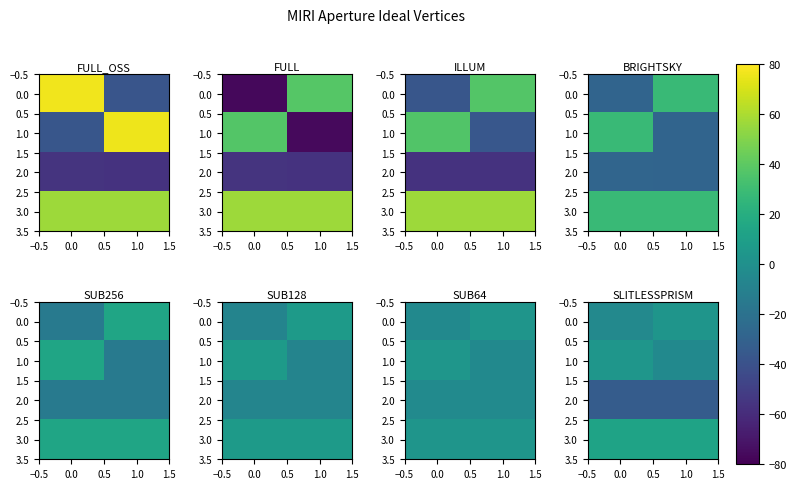

What is the total value across all series at 0.0?

-21.1